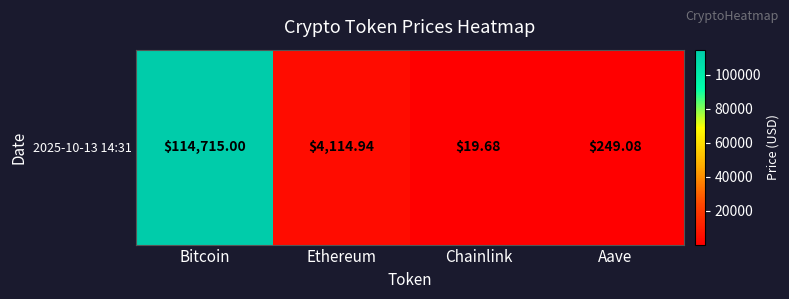

Which has a higher value, Bitcoin or Ethereum?

Bitcoin